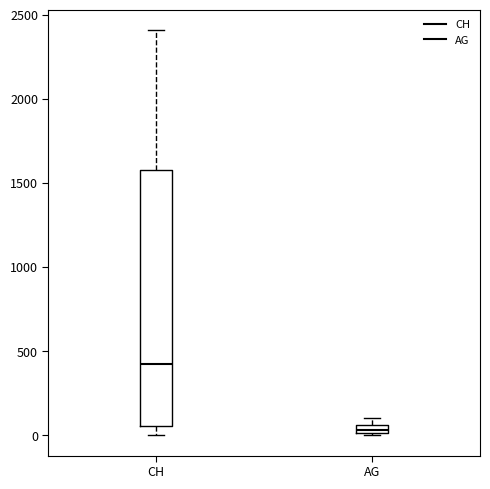

Where does the upper whisker of the box for CH end on the y-axis? The values are not printed on the chart, so give them approximately, as read against the axis.

2400